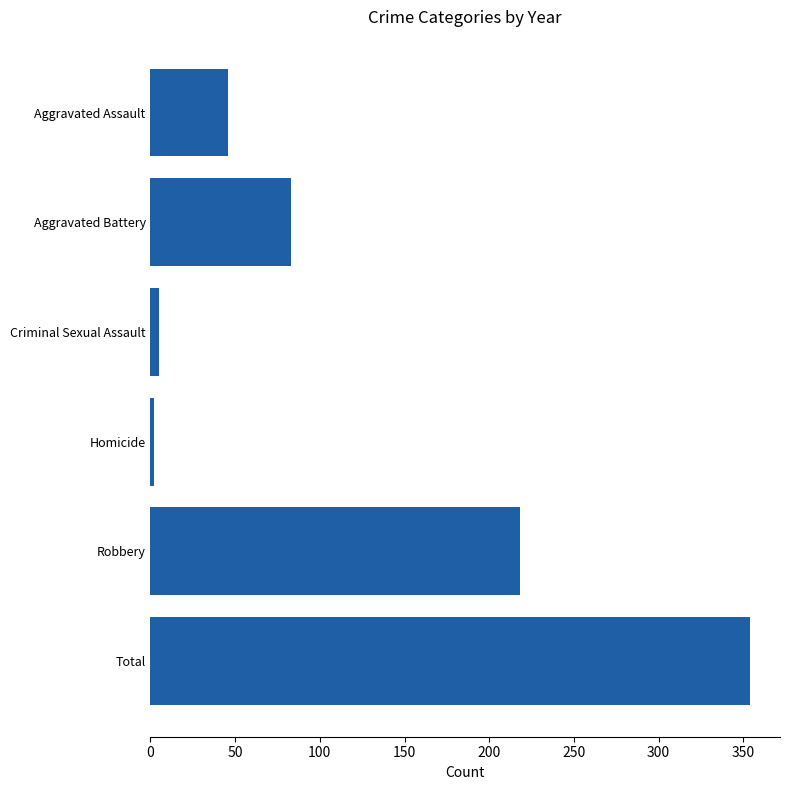

Rank the categories by value from highest to lowest.

Total, Robbery, Aggravated Battery, Aggravated Assault, Criminal Sexual Assault, Homicide